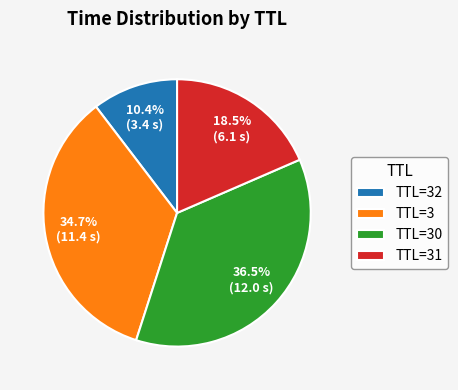

Do TTL=32 and TTL=3 together represent more than half of the pie?

No